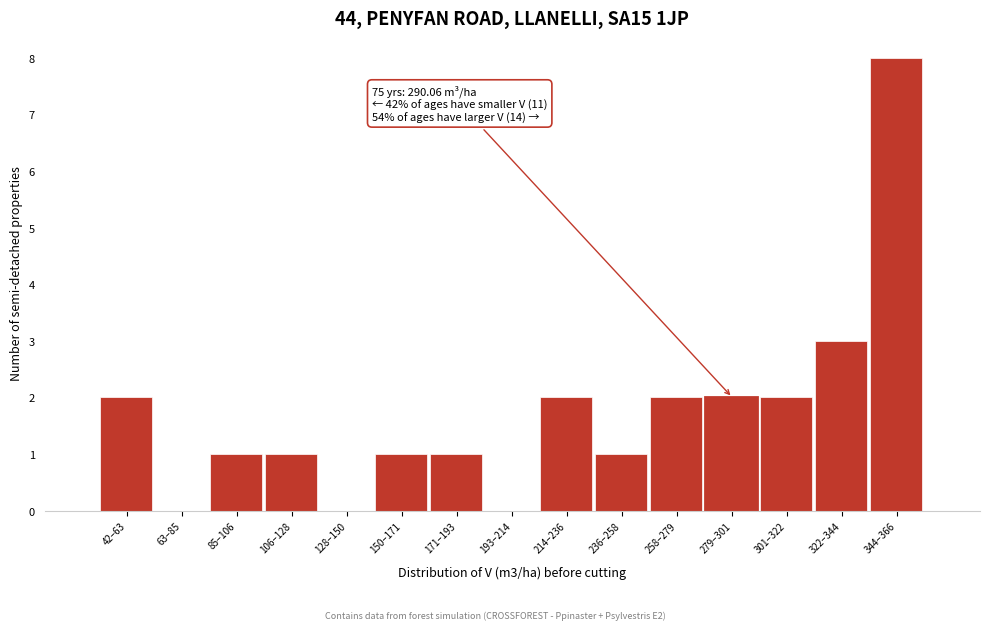

Reading left to right, list all the values displayed in this chart.

42–63=2	63–85=0	85–106=1	106–128=1	128–150=0	150–171=1	171–193=1	193–214=0	214–236=2	236–258=1	258–279=2	279–301=2	301–322=2	322–344=3	344–366=8